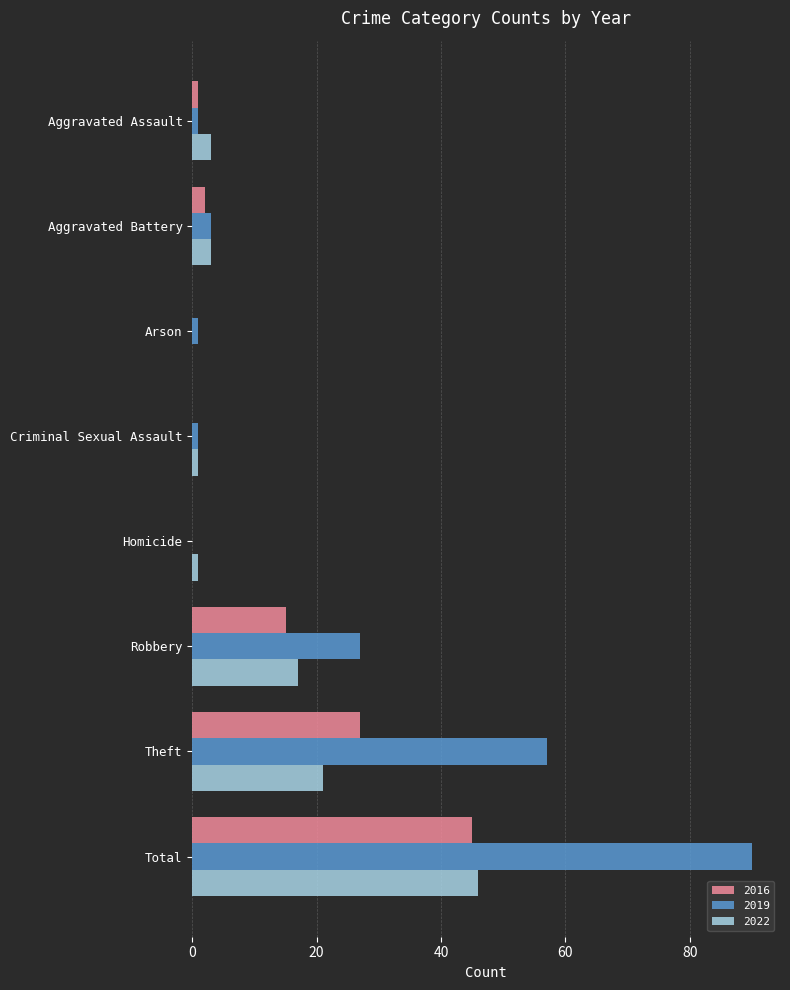

Which series has the widest spread of values?

2019